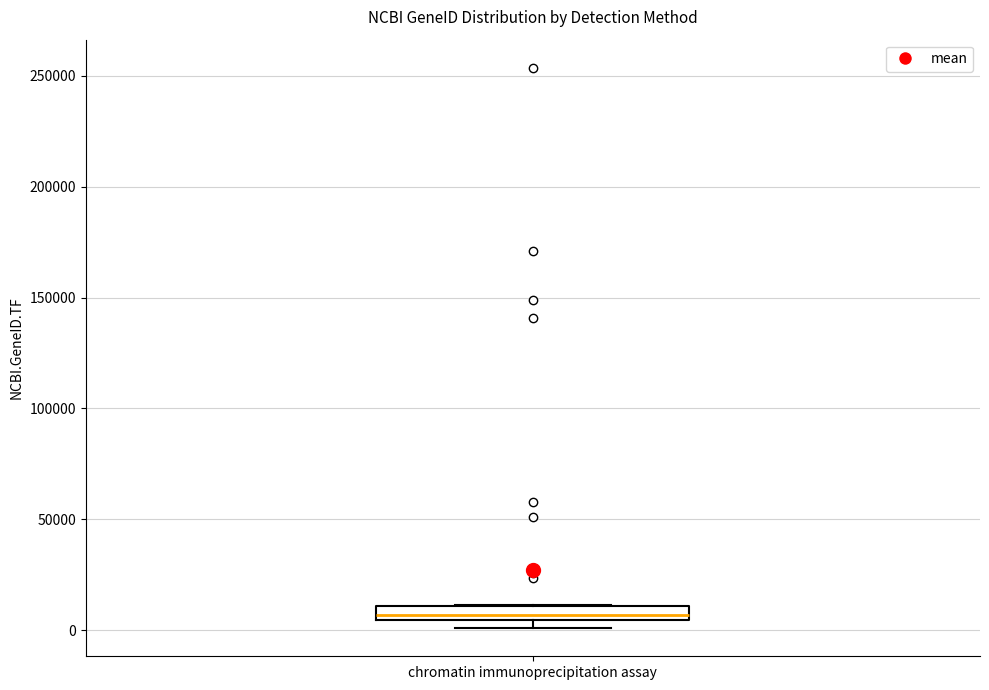

Where is the lower edge of the box for chromatin immunoprecipitation assay on the y-axis? The values are not printed on the chart, so give them approximately, as read against the axis.

5000